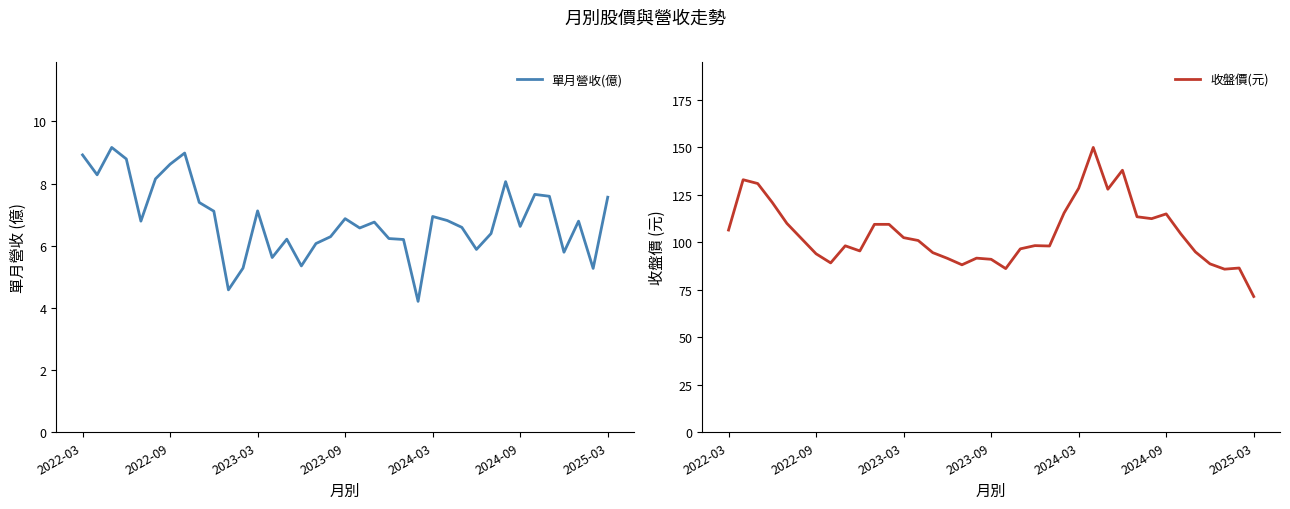

What position from the left is 15?

16